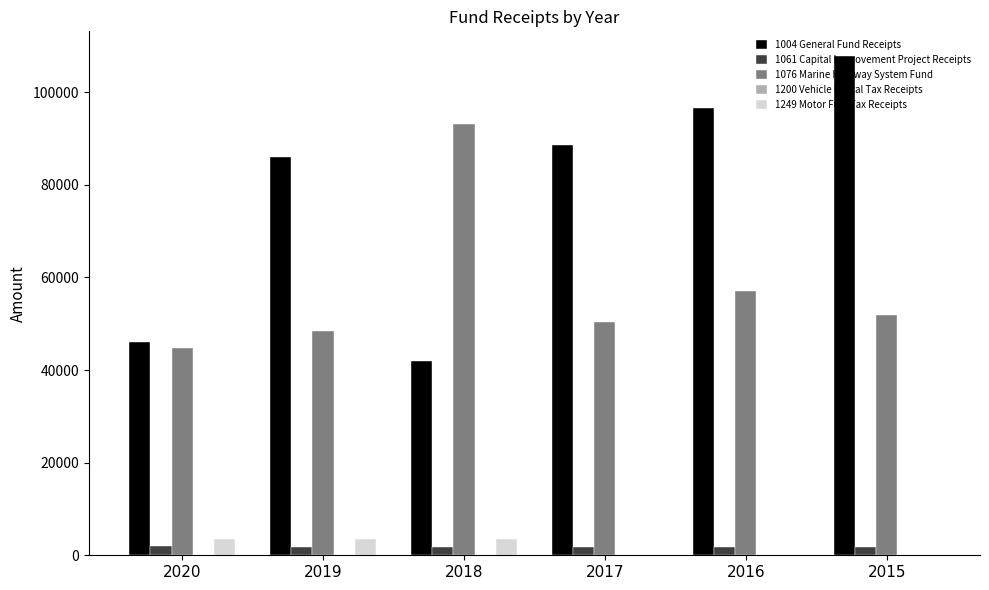

Where is 1076 Marine Highway System Fund nearest to the value 68950?

2016